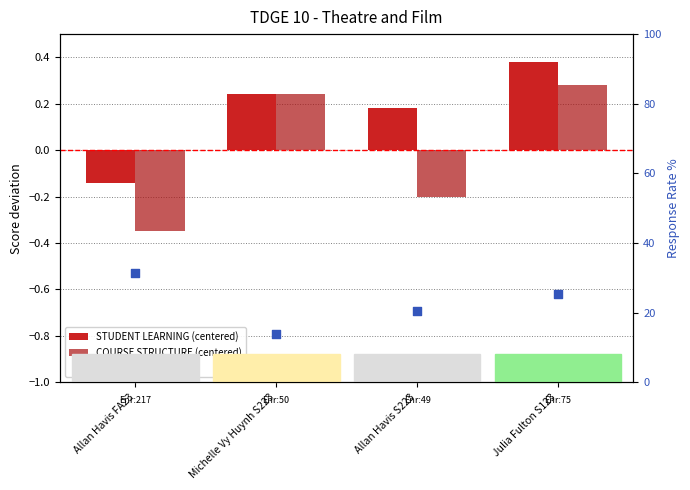

At how many categories does at least one series exceed 27?

1